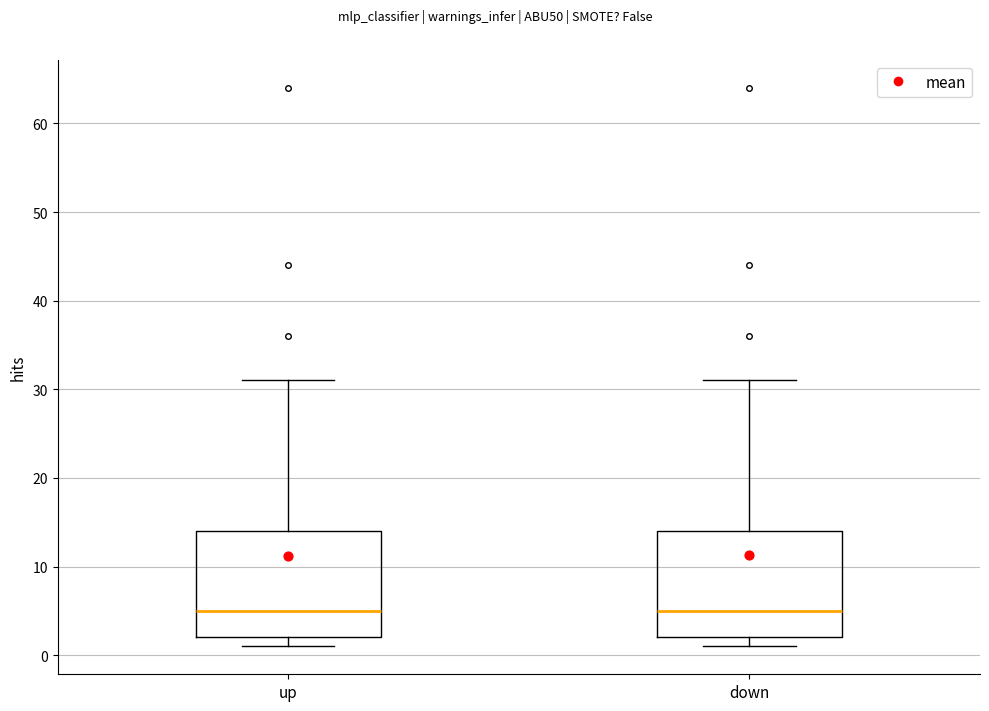

Where is the upper edge of the box for up on the y-axis? The values are not printed on the chart, so give them approximately, as read against the axis.

14